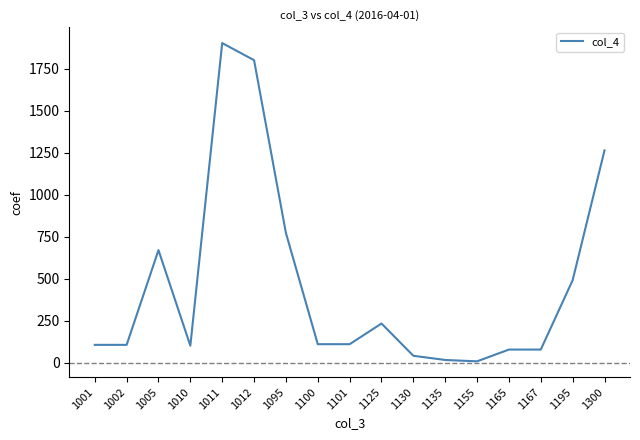

Where does the data first go above 111?

1005